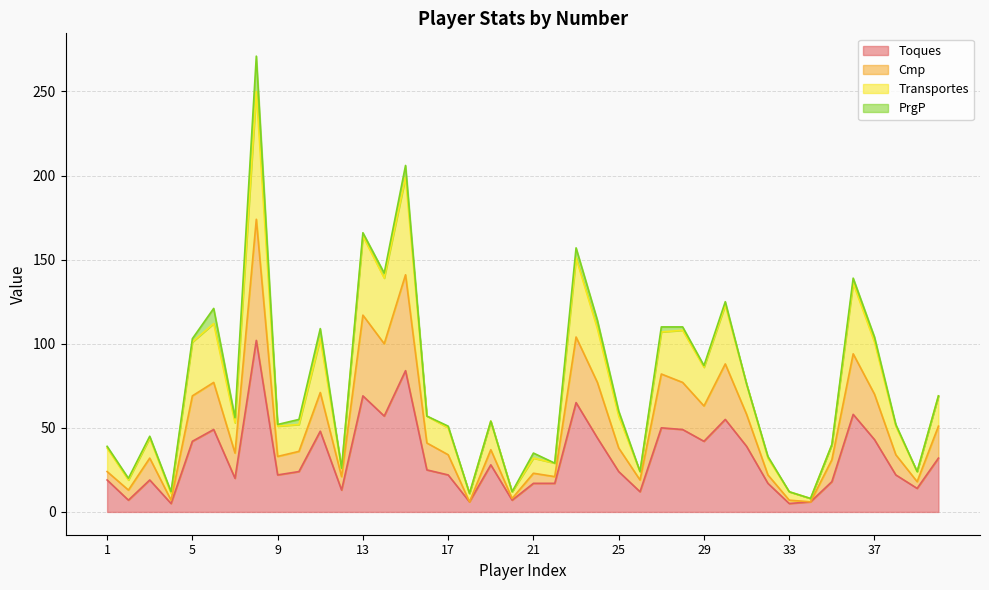

How many data points does each series have?

40